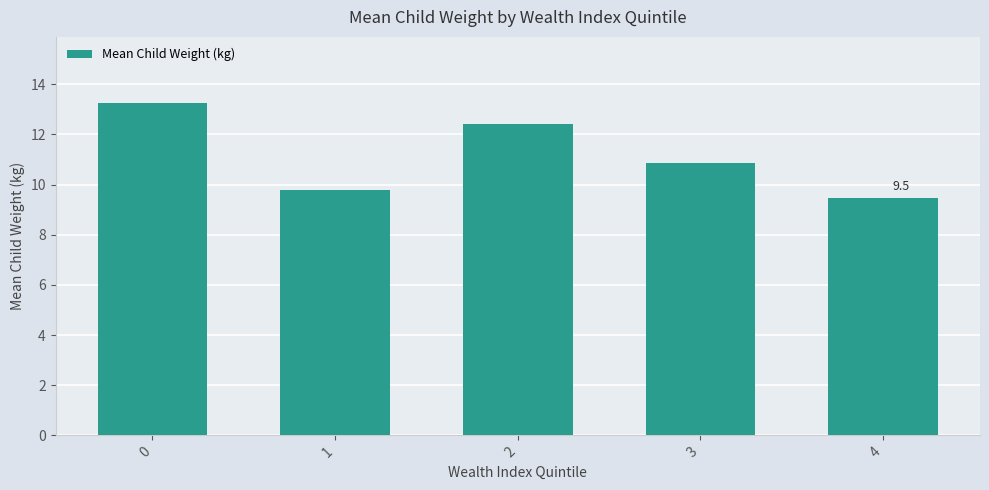

Reading left to right, list all the values displayed in this chart.

13.2	9.8	12.4	10.9	9.5